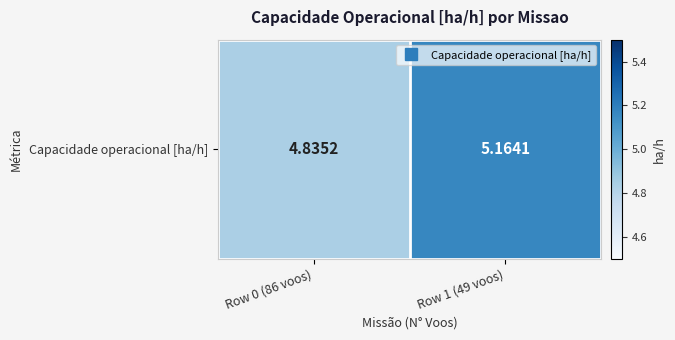

How many data points are above 5?

1